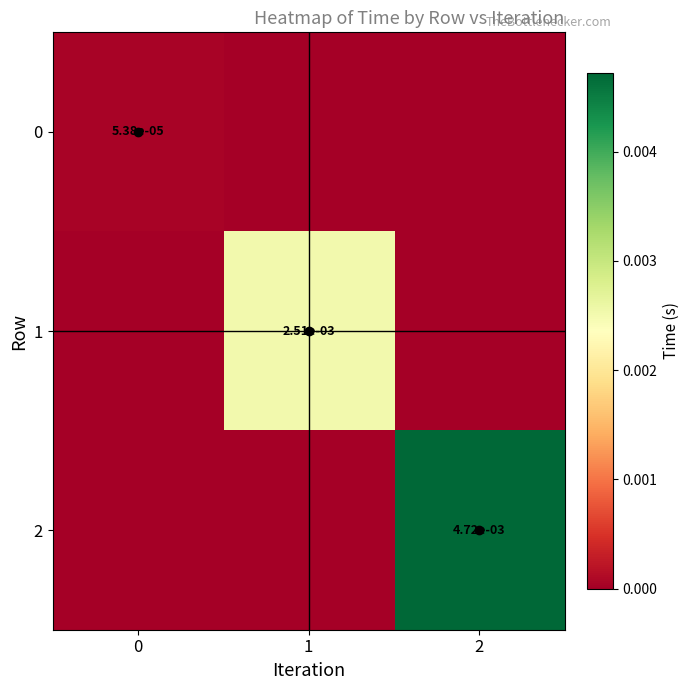

Which series has the widest spread of values?

2